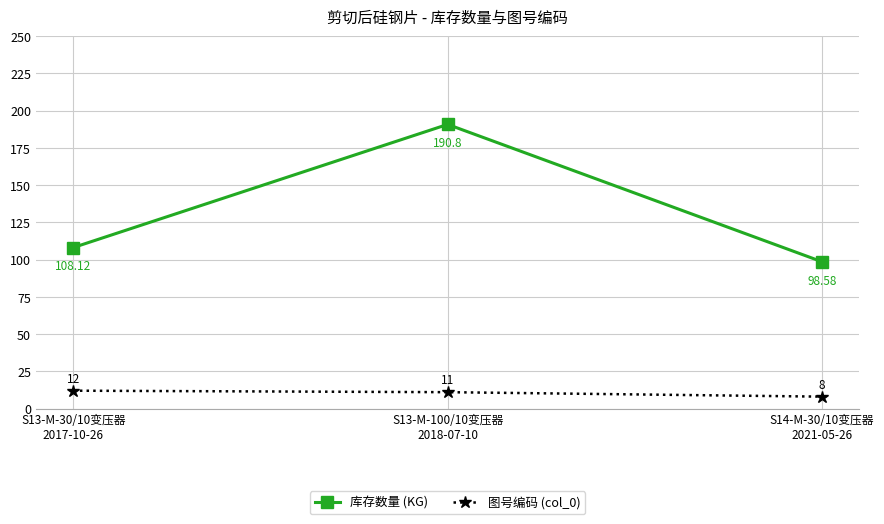

How many lines are shown in the chart?

2